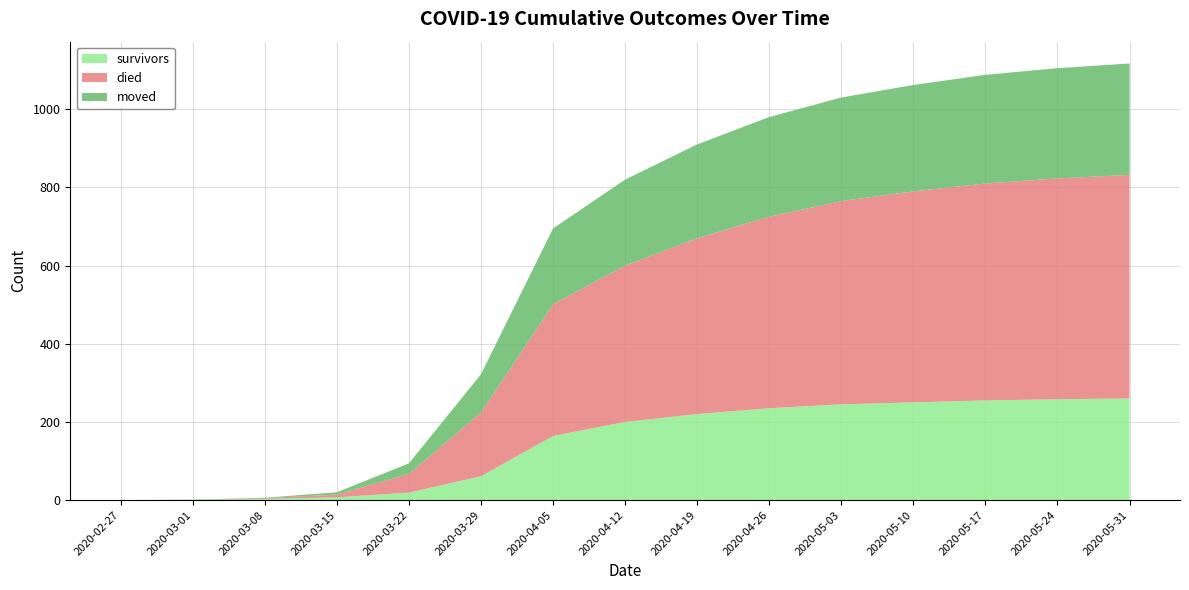

Reading left to right, list all the values displayed in this chart.

survivors: 0	0	3	7	19	61	164	200	220	235	245	250	255	258	260
died: 0	0	2	7	48	163	337	400	450	490	520	540	555	565	572
moved: 0	1	1	6	27	98	194	220	240	255	265	272	278	282	285